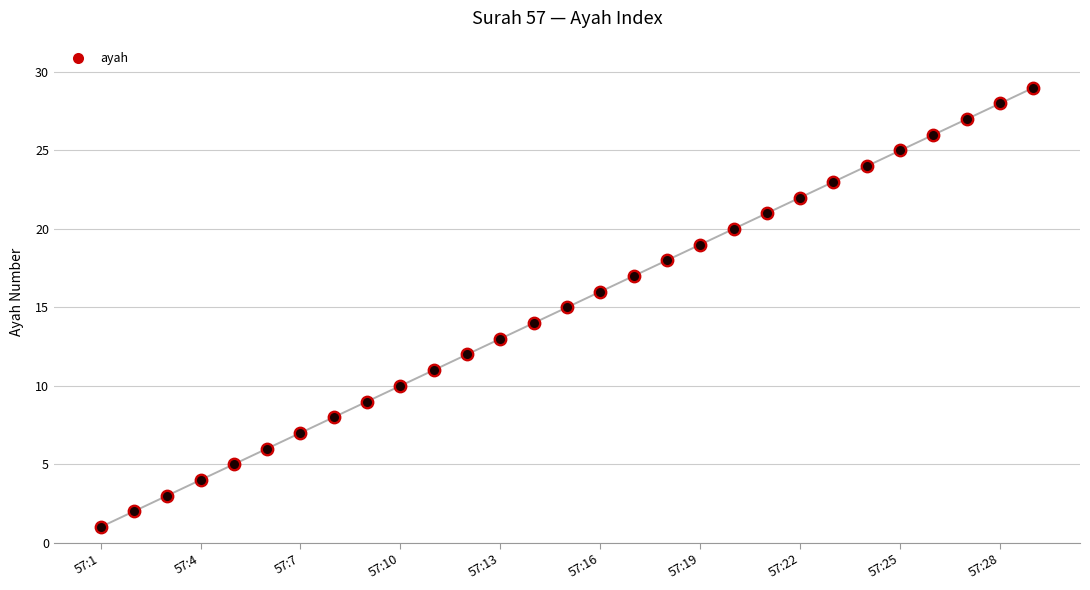

What is the change in value from 16 to 17?

+1